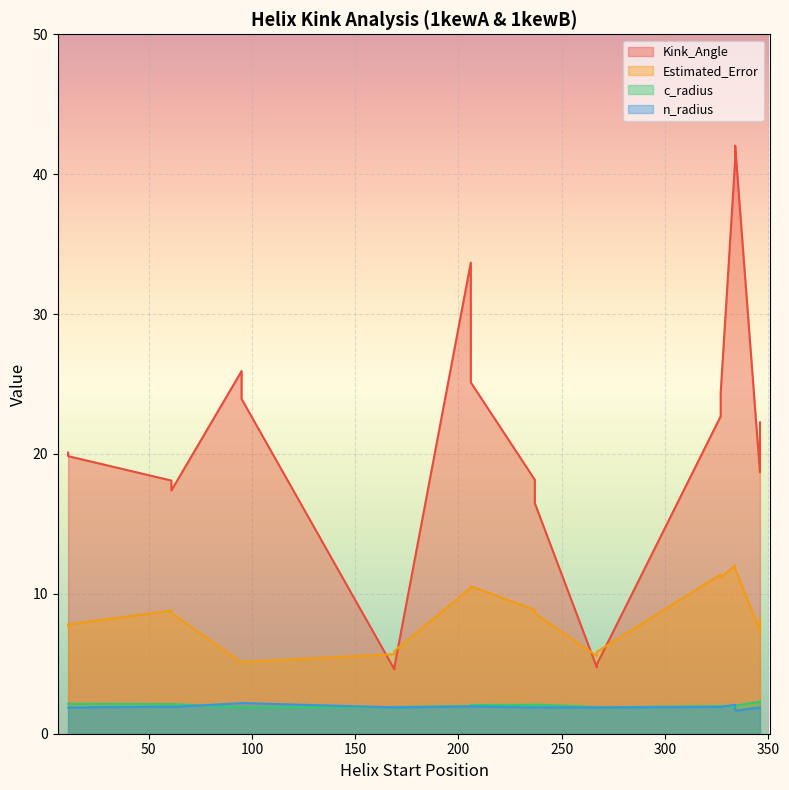

What is the spread (max minus min) of values at 206?

31.7